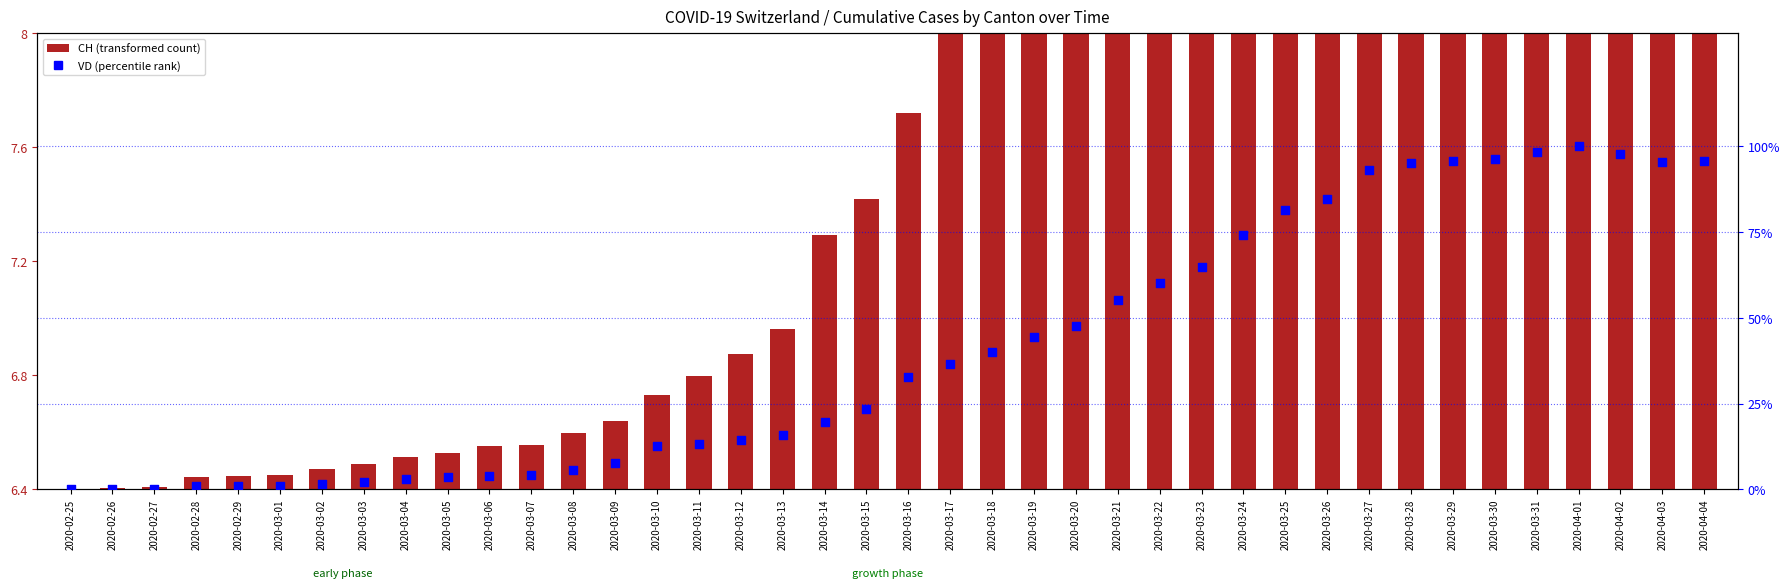

Which series has the largest total across all categories?

VD (percentile rank within sample)